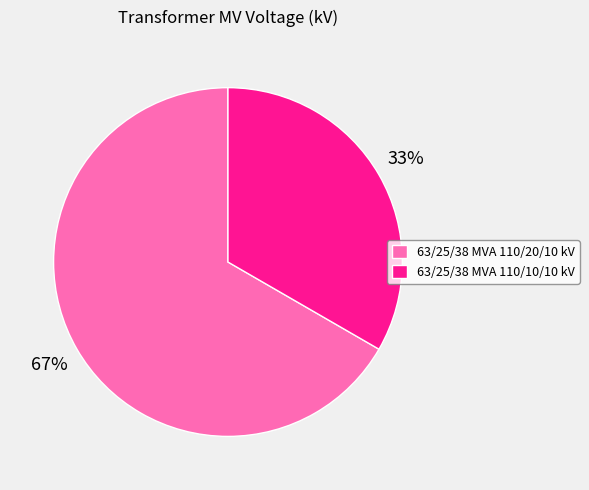

What is the majority slice?

63/25/38 MVA 110/20/10 kV